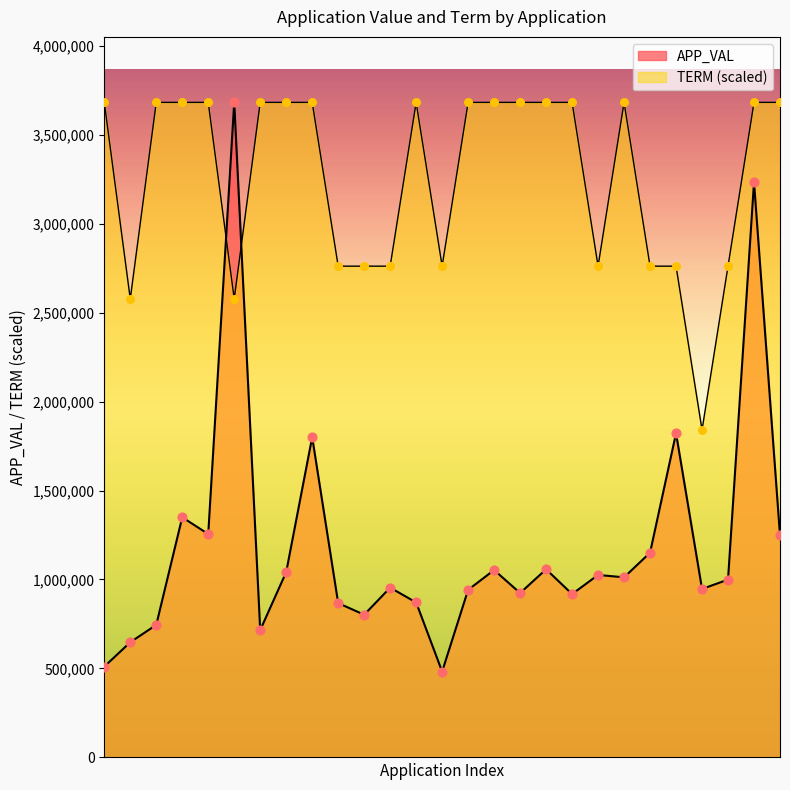

What are all the series names shown in the legend?

APP_VAL, TERM